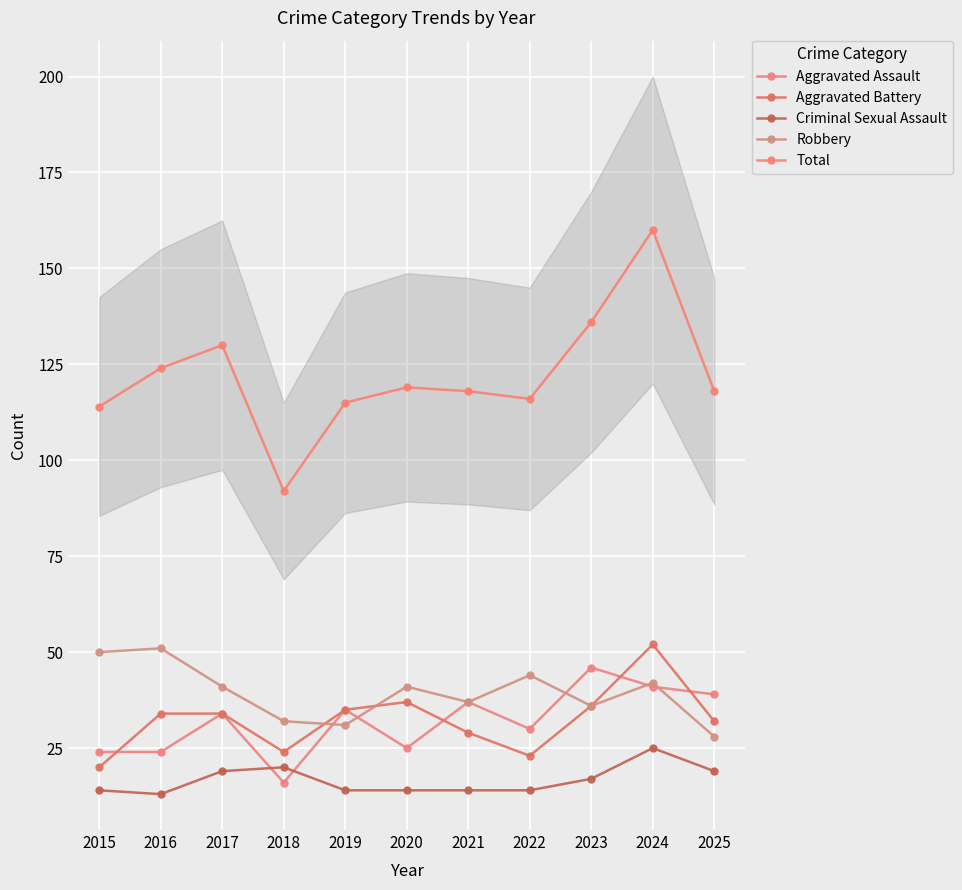

At how many categories does at least one series exceed 30?

11